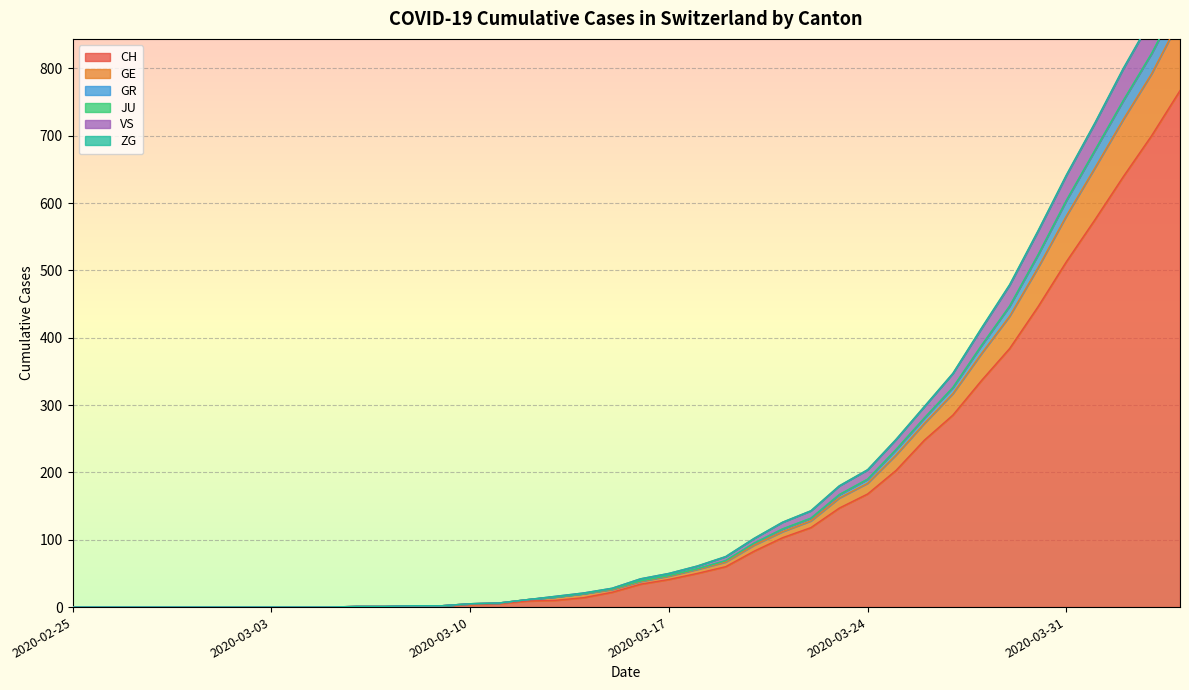

Is it true that CH equals 108 at 2020-03-24?

False